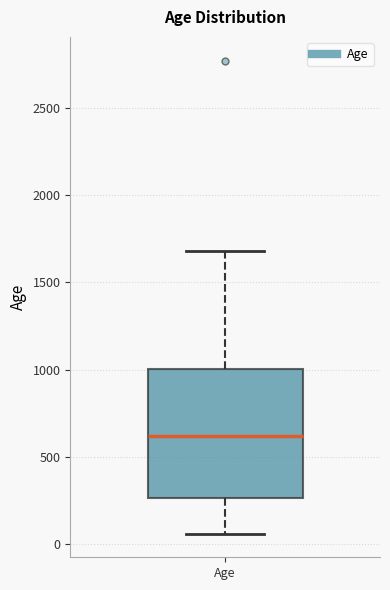

Where does the median line of the box for Age sit on the y-axis? The values are not printed on the chart, so give them approximately, as read against the axis.

600